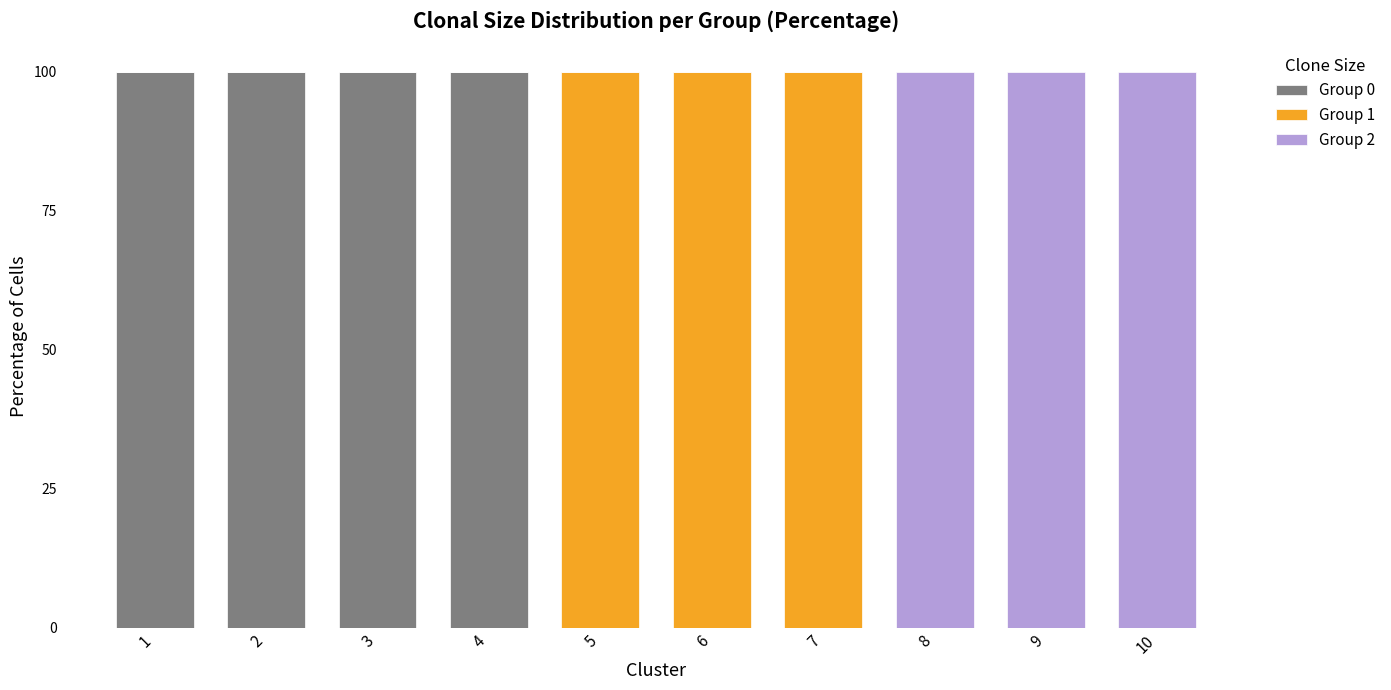

What is the total value across all series at 3?

100